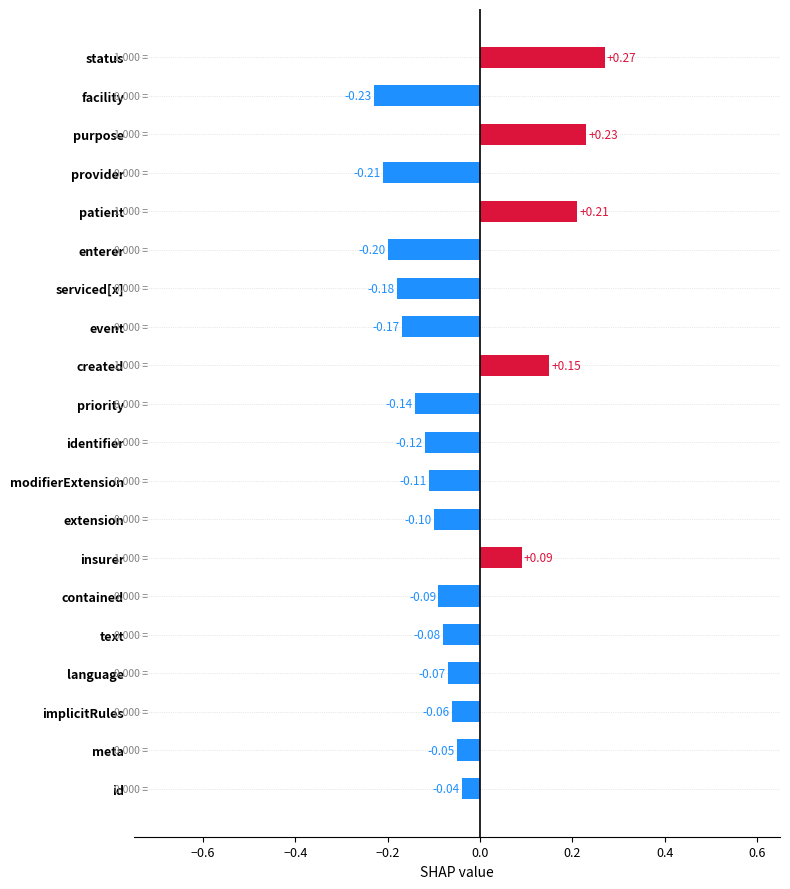

Which label corresponds to the largest value in the chart?

status